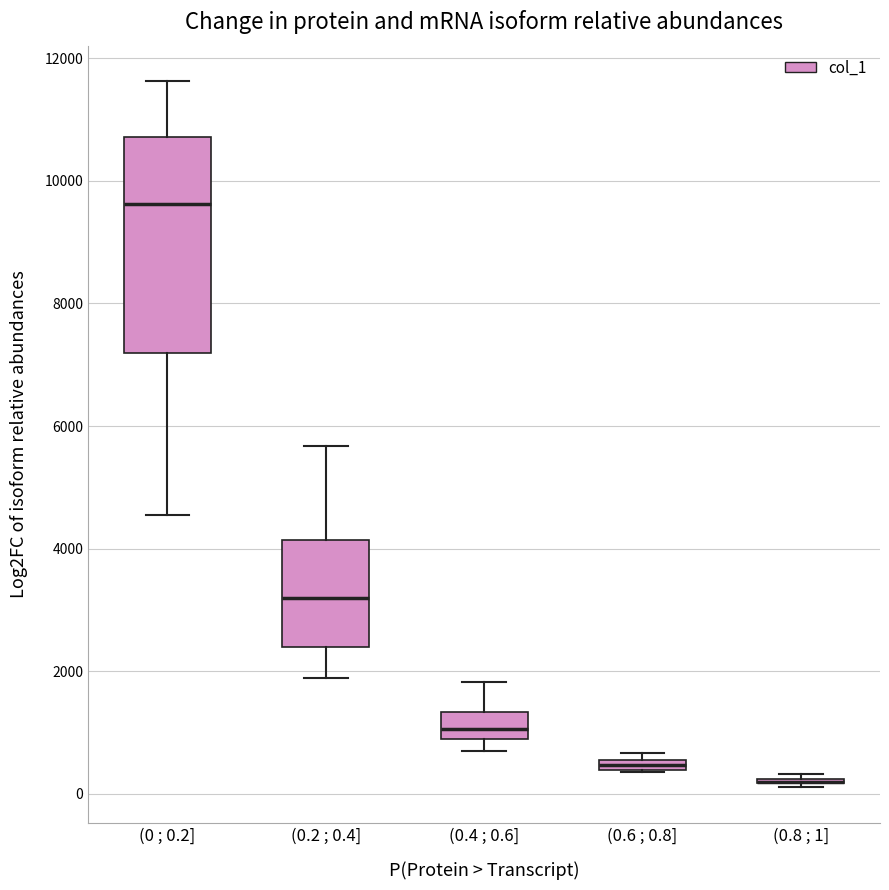

Where is the lower edge of the box for (0.6 ; 0.8] on the y-axis? The values are not printed on the chart, so give them approximately, as read against the axis.

400